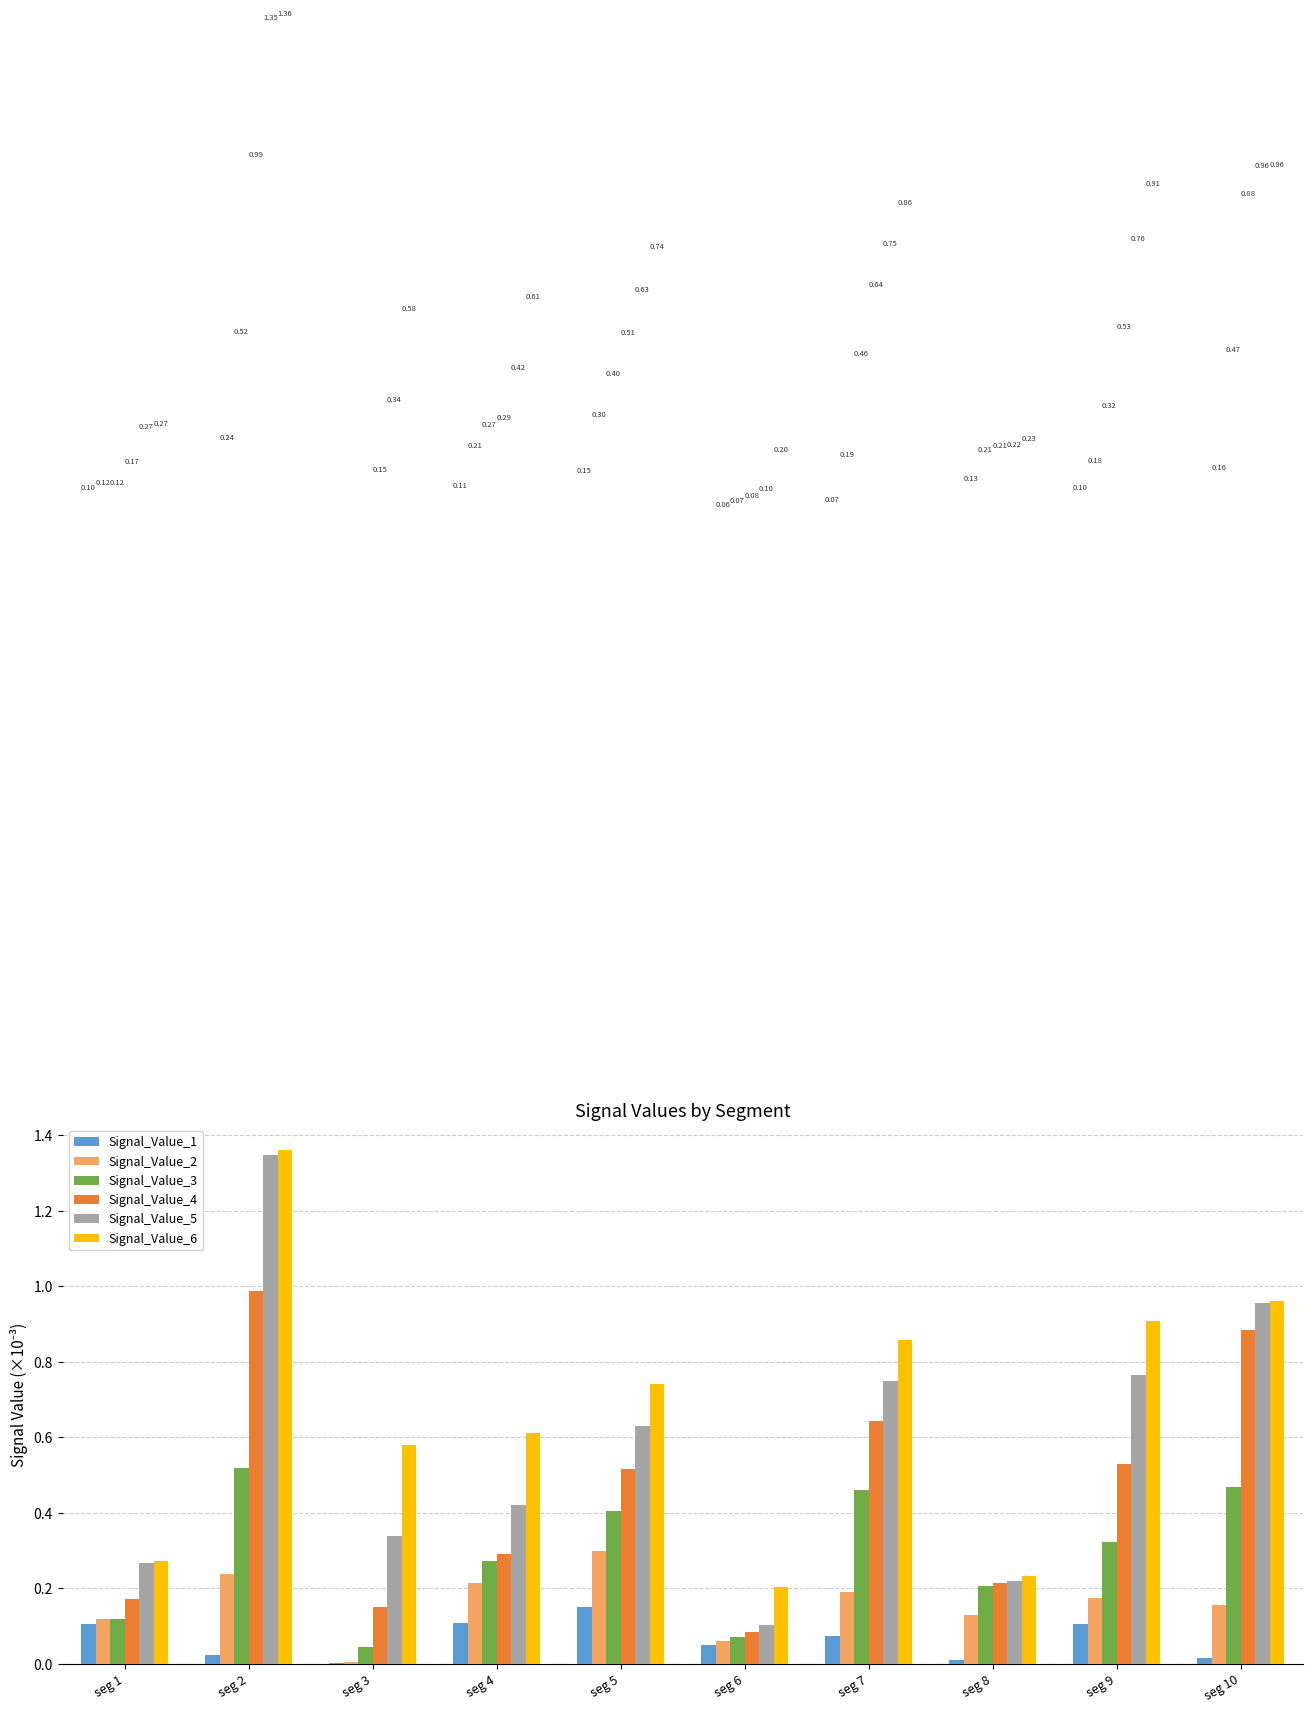

Which series has the largest total across all categories?

Signal_Value_6